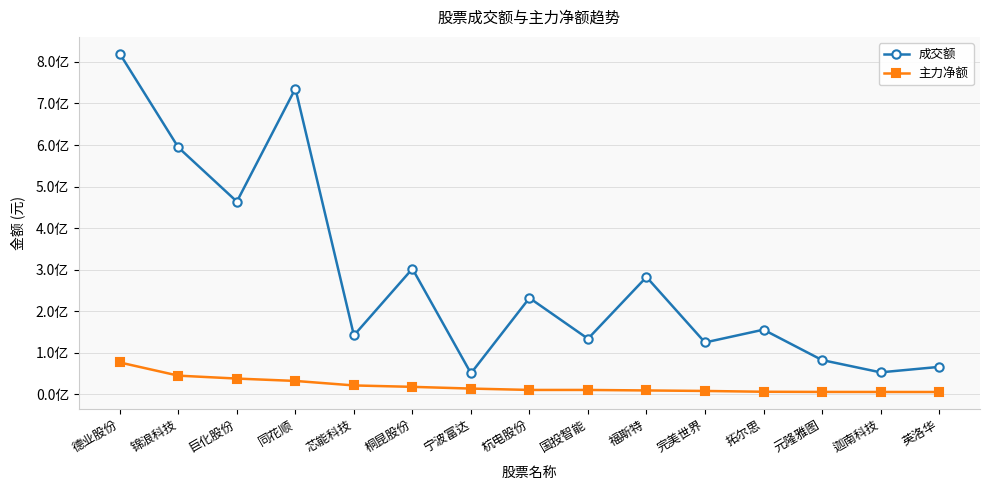

Where does the 主力净额 series first go above 10296311?

德业股份